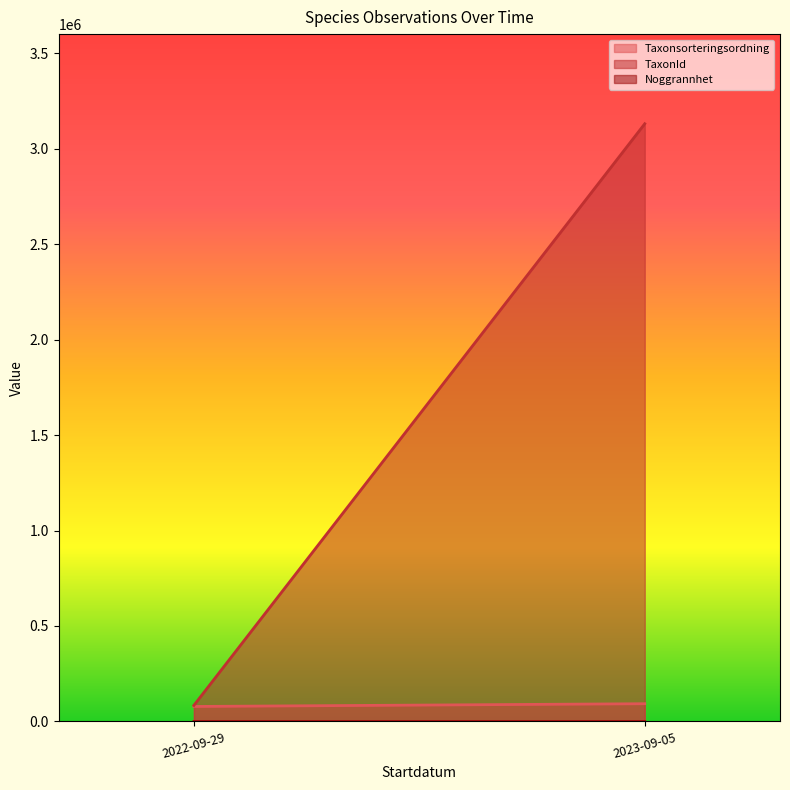

At which label is Noggrannhet closest to 35?

2023-09-05